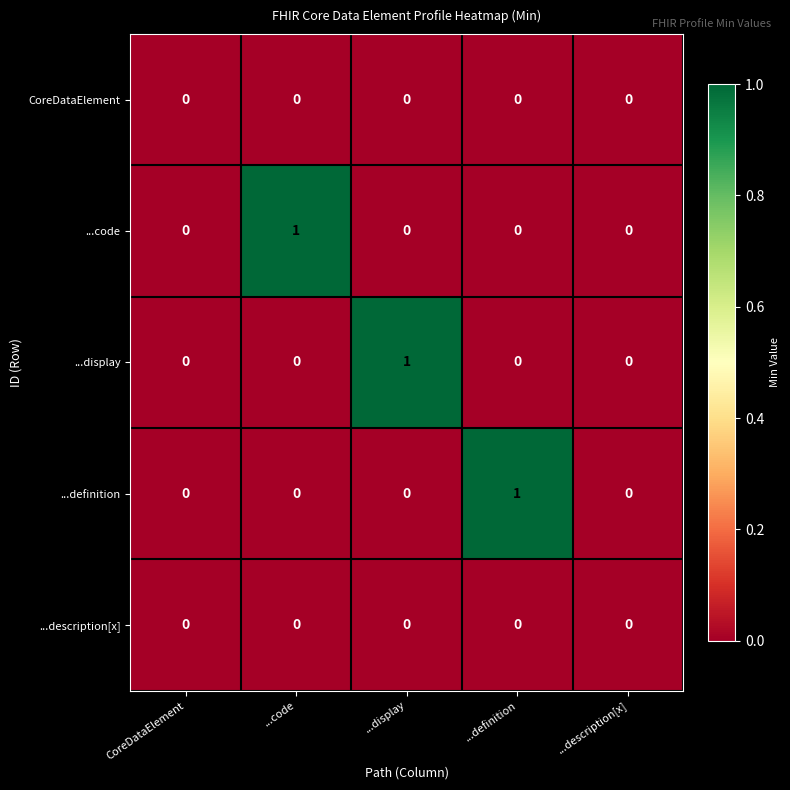

Reading left to right, what are all the values shown in this chart?

CoreDataElement: CoreDataElement=0	...code=0	...display=0	...definition=0	...description[x]=0
...code: CoreDataElement=0	...code=1	...display=0	...definition=0	...description[x]=0
...display: CoreDataElement=0	...code=0	...display=1	...definition=0	...description[x]=0
...definition: CoreDataElement=0	...code=0	...display=0	...definition=1	...description[x]=0
...description[x]: CoreDataElement=0	...code=0	...display=0	...definition=0	...description[x]=0